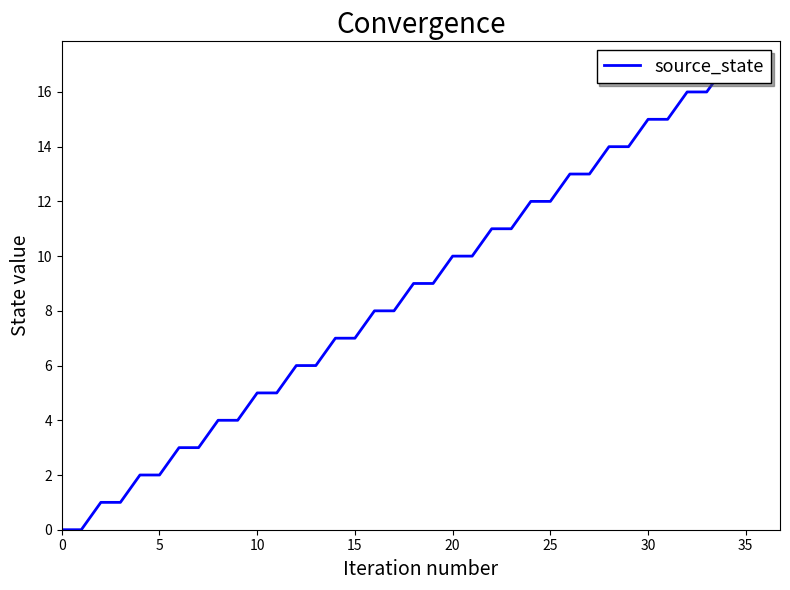

Reading left to right, extract all data points from this chart.

0	0	1	1	2	2	3	3	4	4	5	5	6	6	7	7	8	8	9	9	10	10	11	11	12	12	13	13	14	14	15	15	16	16	17	17